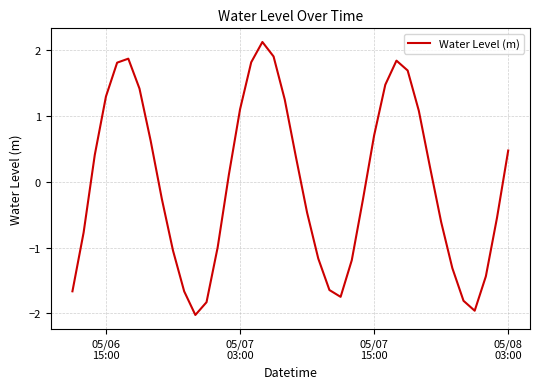

What is the smallest value displayed?

-2.0